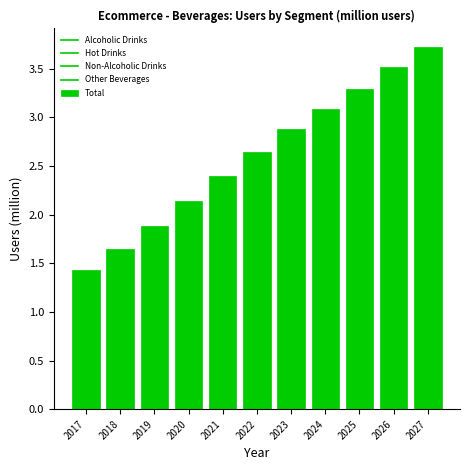

How many values are below 2?

3